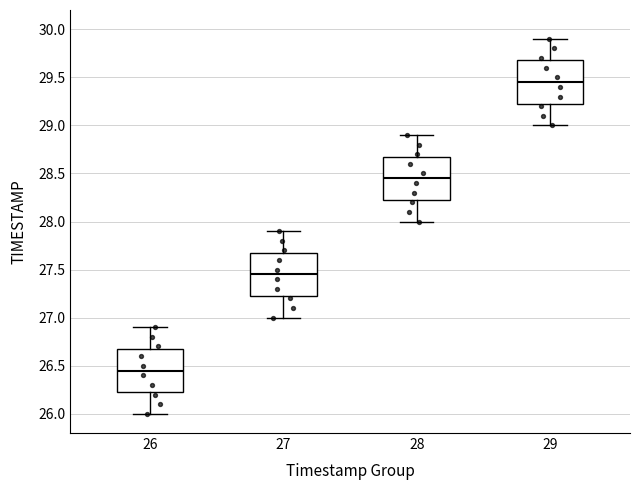

Reading left to right, transcribe this box plot: for each box, give where its median line is, the range the box spans, and where its two whiskers end, as read against the y-axis. The values are not printed on the chart, so give them approximately, as read against the axis.

26: median 26.45, box 26.25 to 26.70, whiskers 26.00 to 26.90
27: median 27.45, box 27.25 to 27.70, whiskers 27.00 to 27.90
28: median 28.45, box 28.25 to 28.70, whiskers 28.00 to 28.90
29: median 29.45, box 29.25 to 29.70, whiskers 29.00 to 29.90